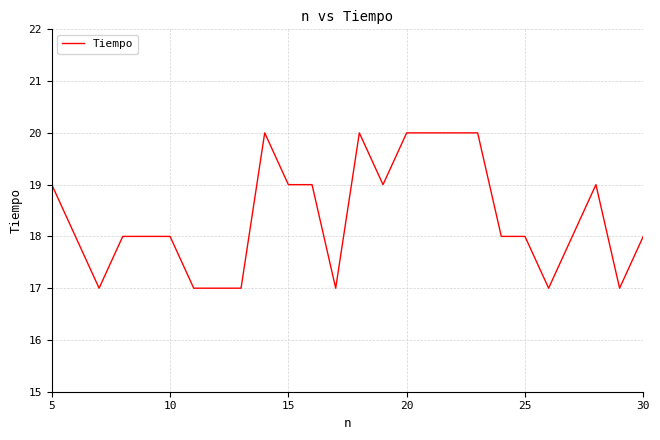

What is the smallest value displayed?

17